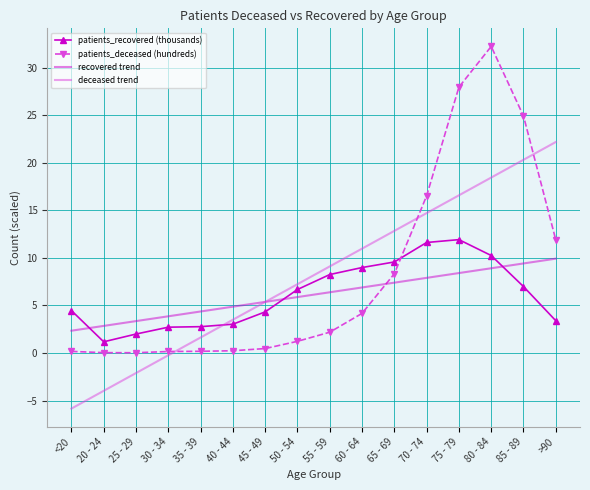

At 25 - 29, list the series in order from largest to smallest.

recovered trend, patients_recovered (thousands), patients_deceased (hundreds), deceased trend